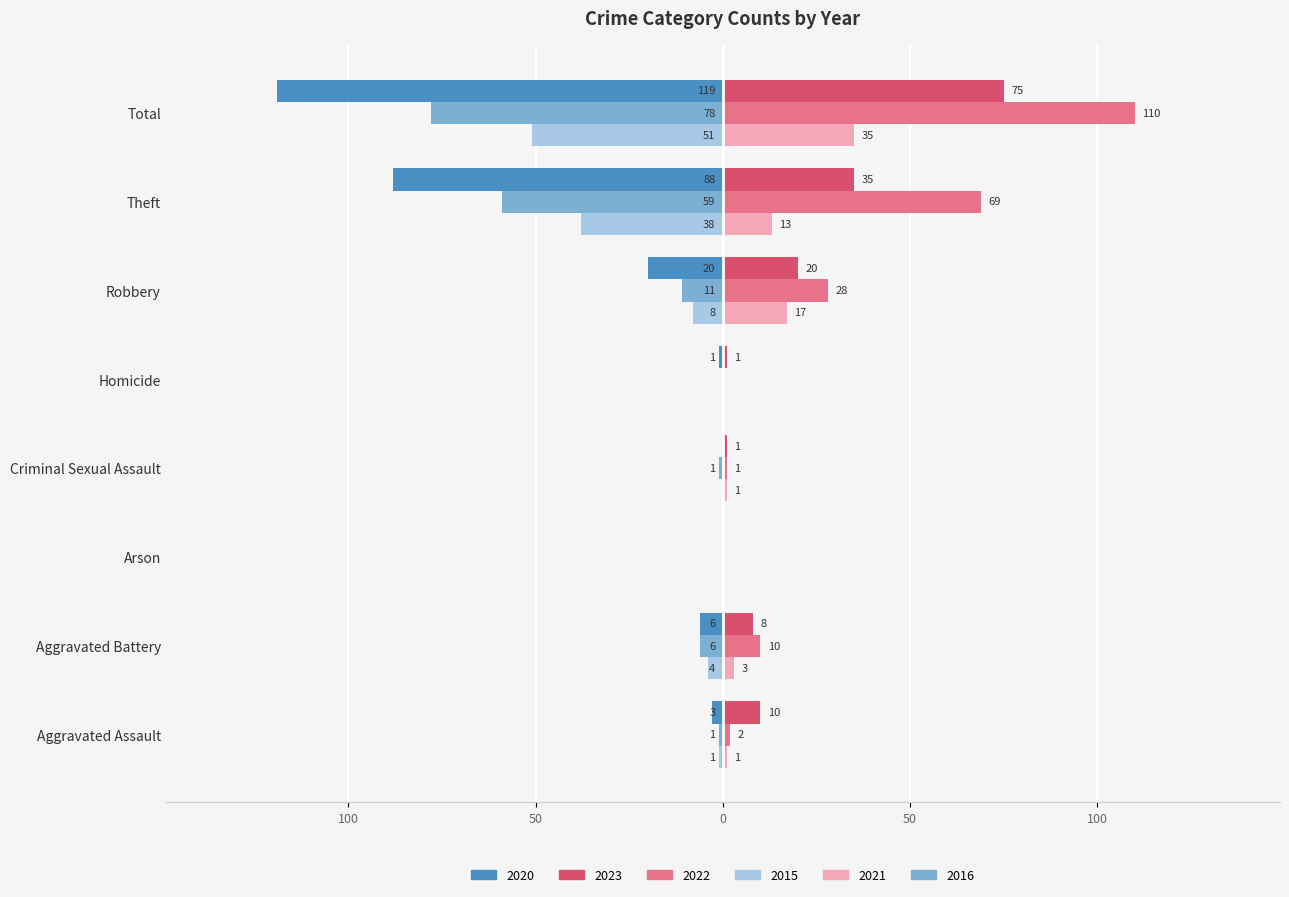

What is the sum of the 2020 values at Arson and Aggravated Assault?

-3